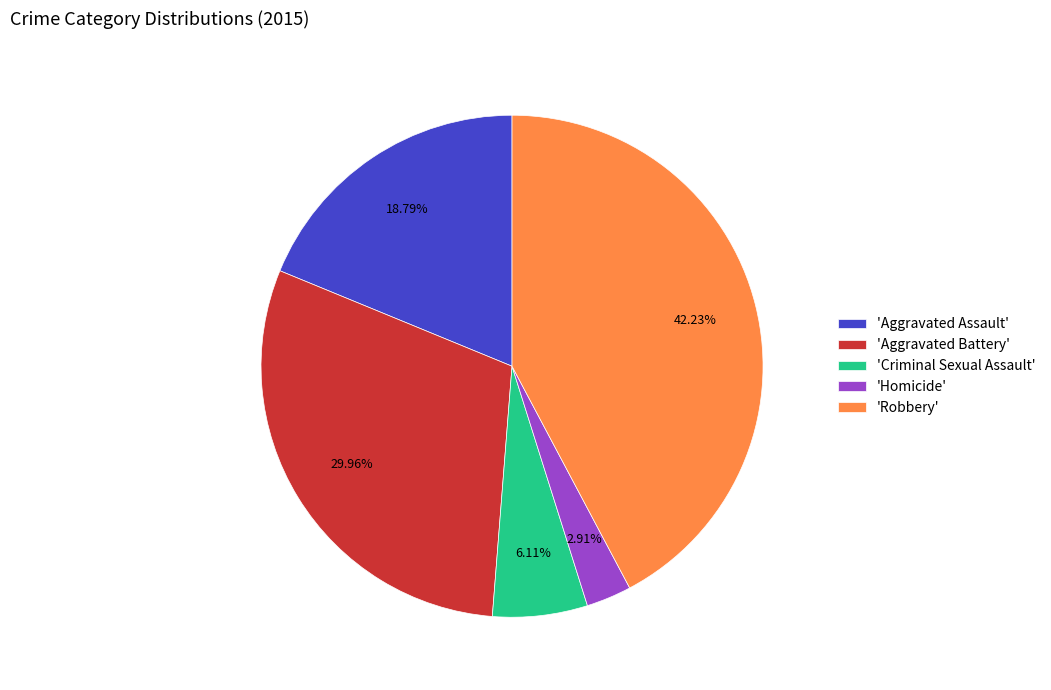

Is there any slice that represents more than half of the pie?

No